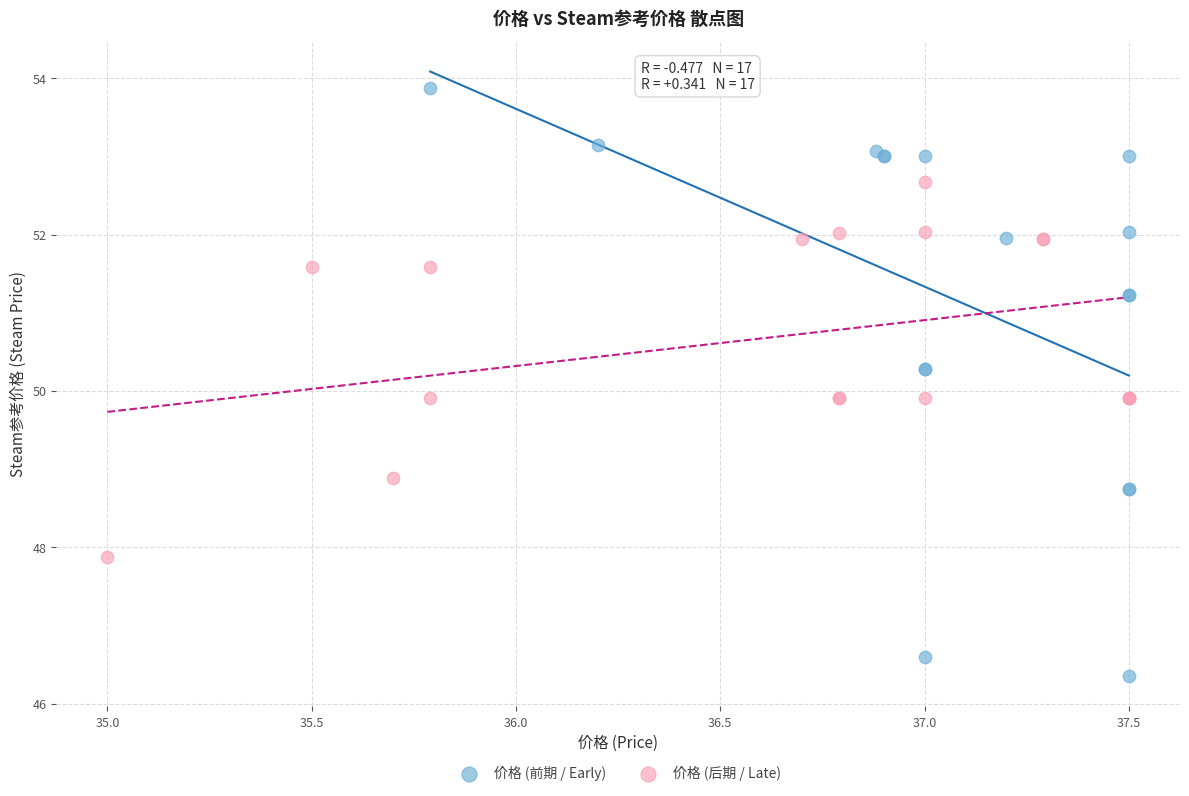

Which series reaches the maximum Y coordinate?

价格 (前期 / Early)